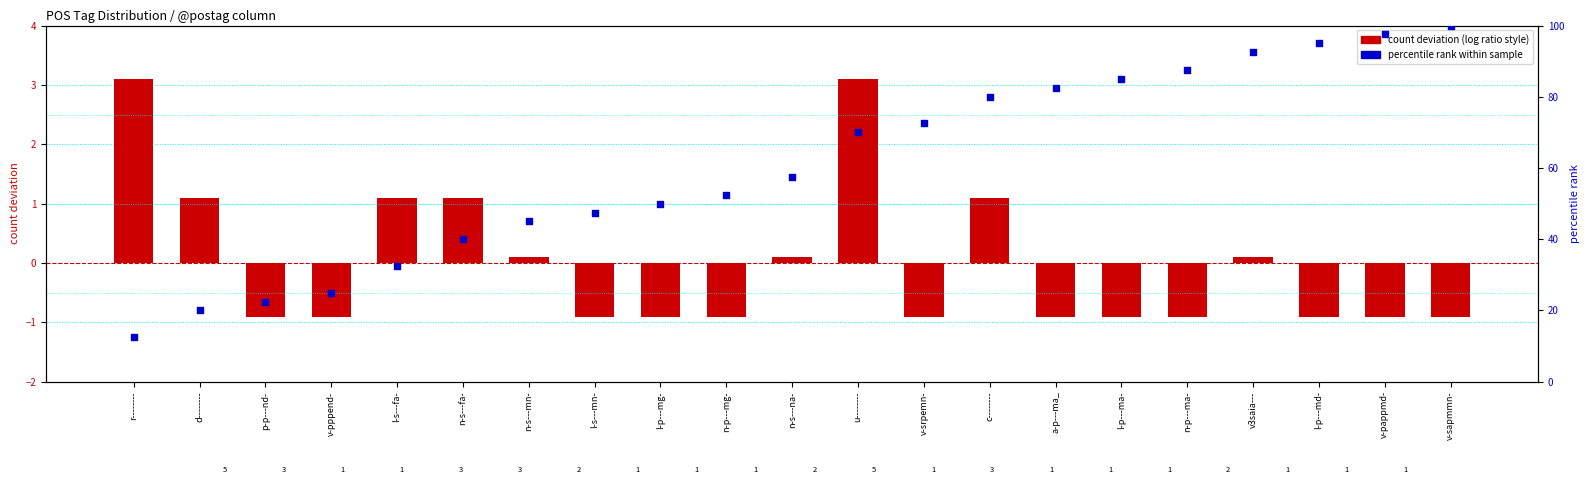

At how many categories does at least one series exceed 46?

14